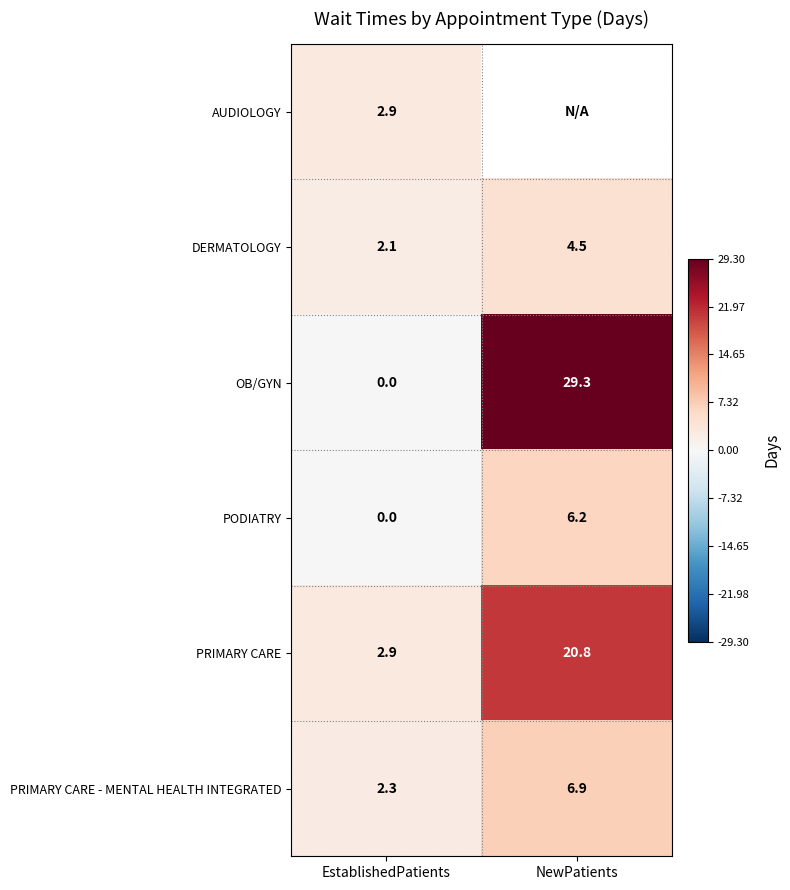

At which category is the sum across all series the highest?

EstablishedPatients